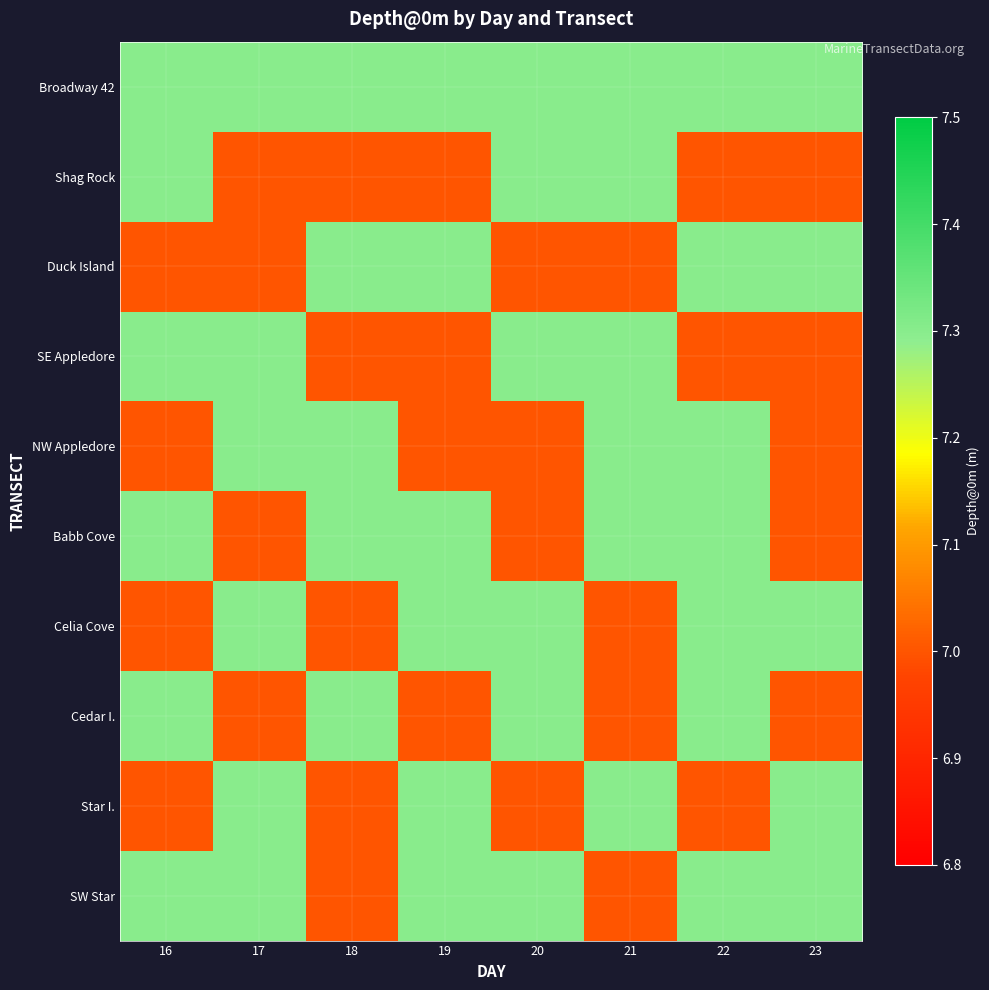

Which has a higher value, 21 or 22?

21